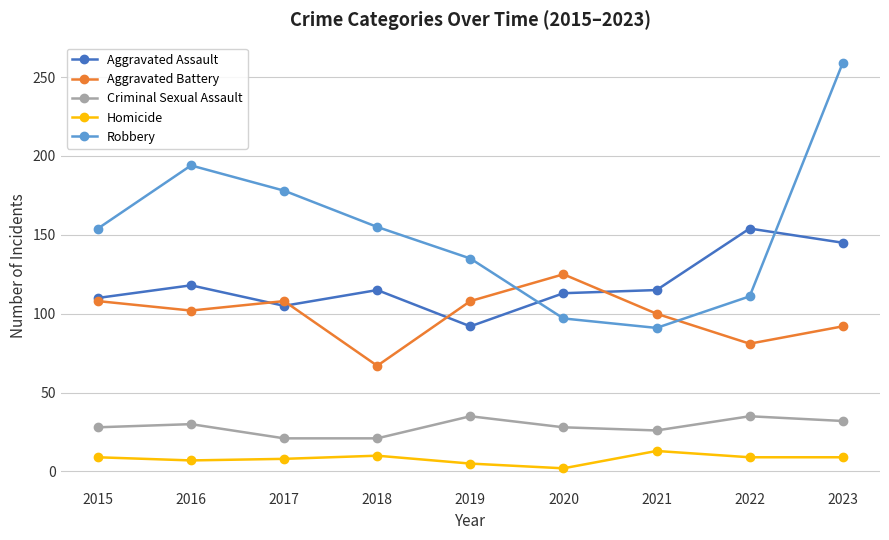

Is it true that Robbery equals 97 at 2020?

True